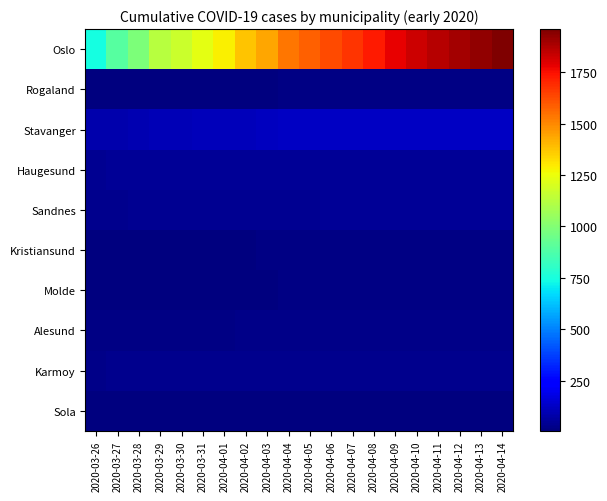

What is the greatest value displayed?

1960